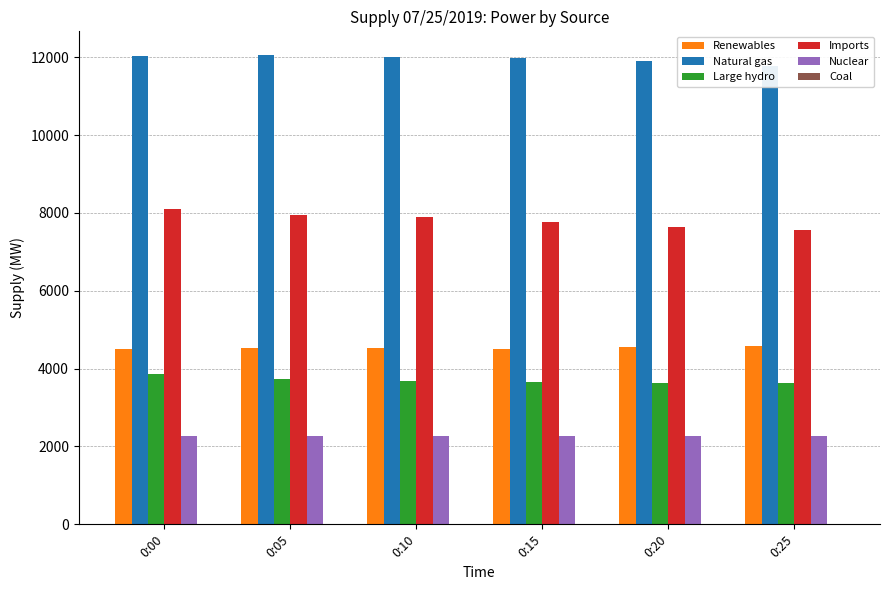

What is the approximate value of Nuclear at 0:20?

2262